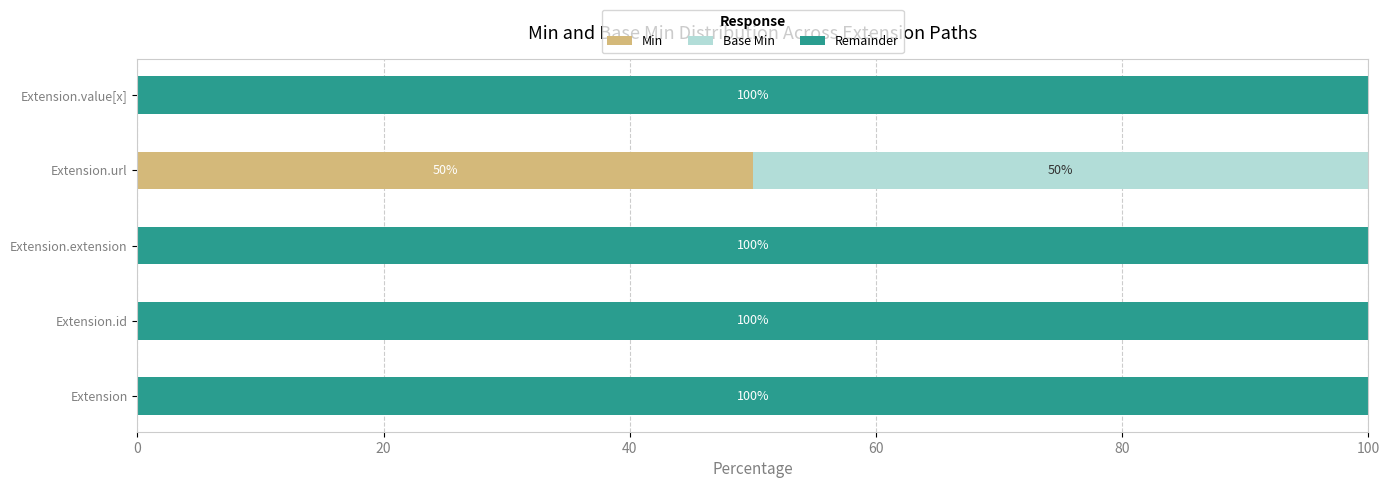

What is the highest value of the Min series?

50